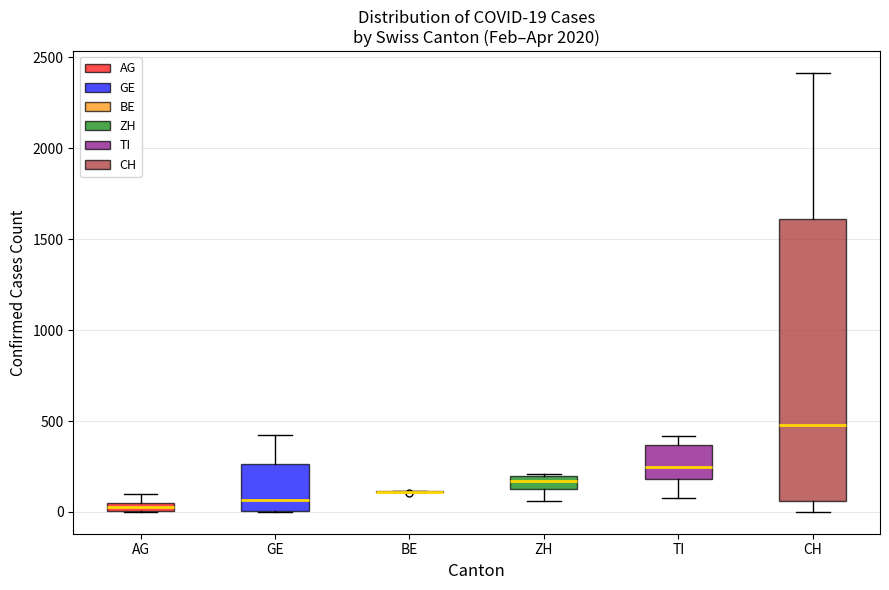

Comparing the boxes themselves (not the whiskers), which one is the tallest?

CH